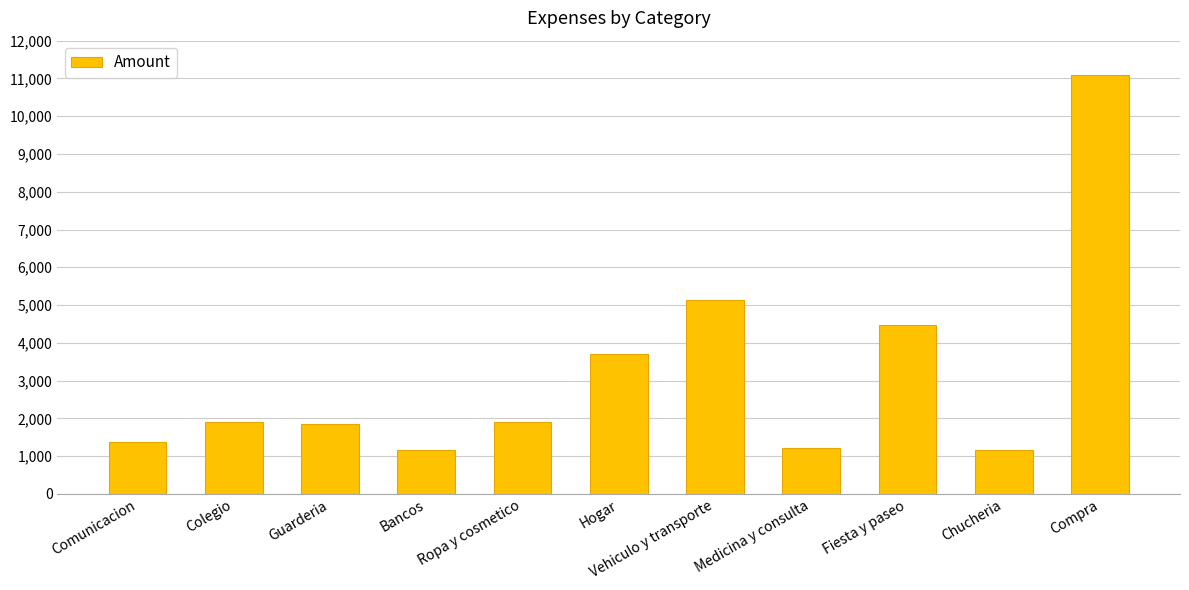

What is the maximum value shown in the chart?

11083.1